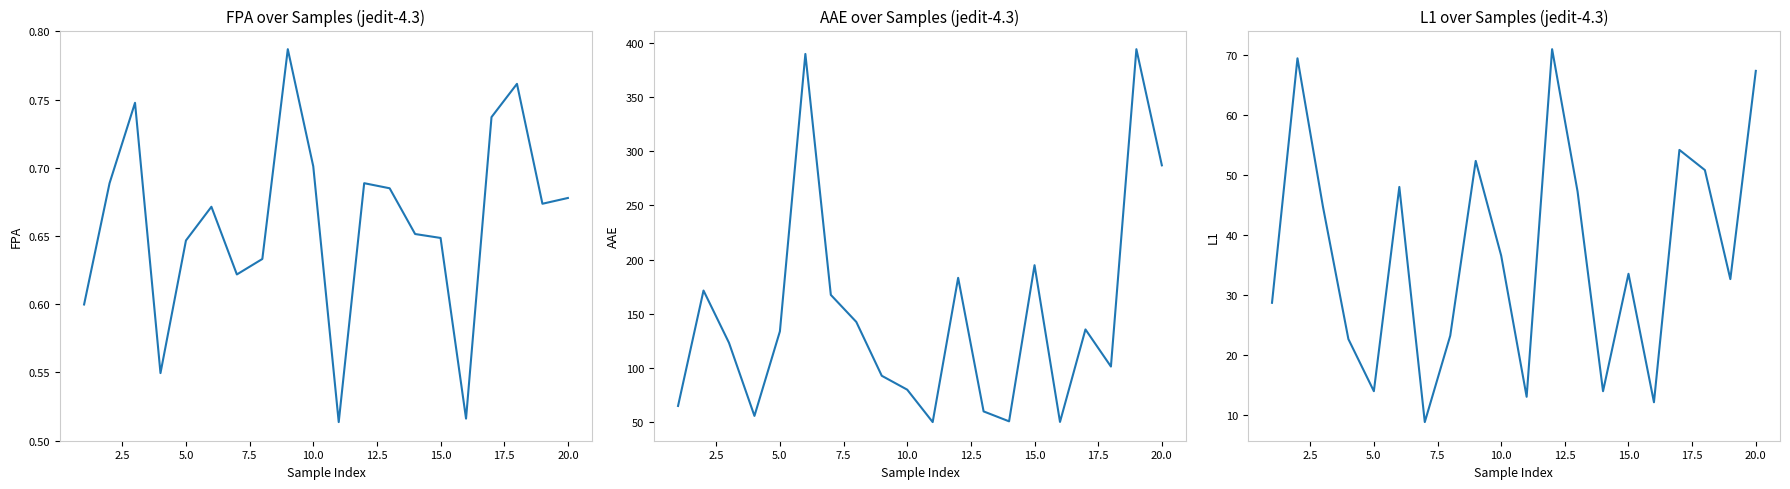

True or false: L1 and AAE intersect in this chart.

False